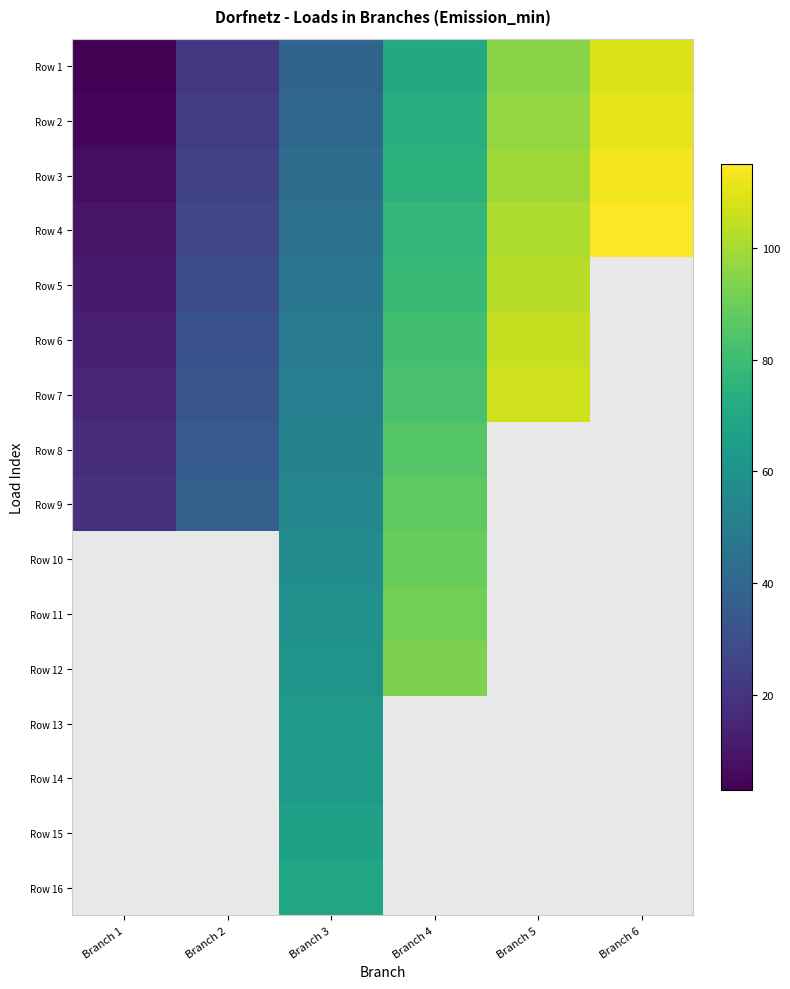

Which series has the widest spread of values?

Row 1